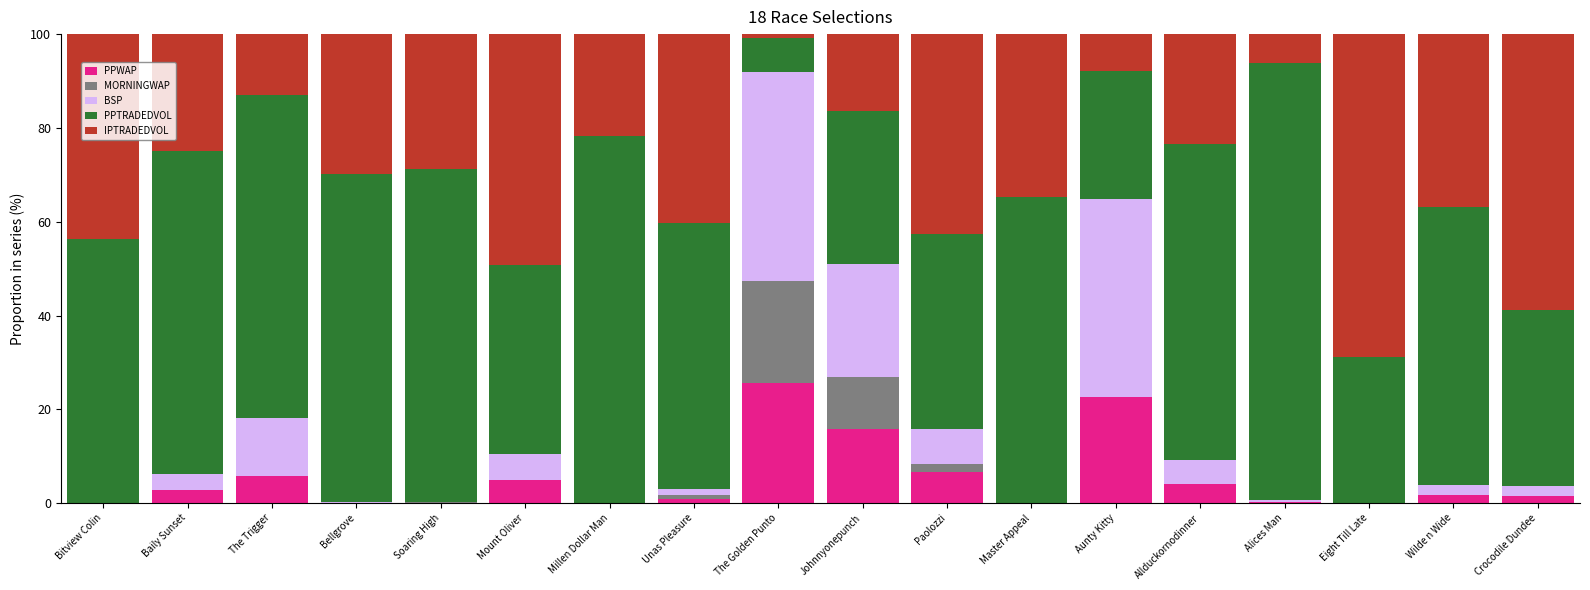

Is it true that PPWAP equals 25.6 at The Golden Punto?

True